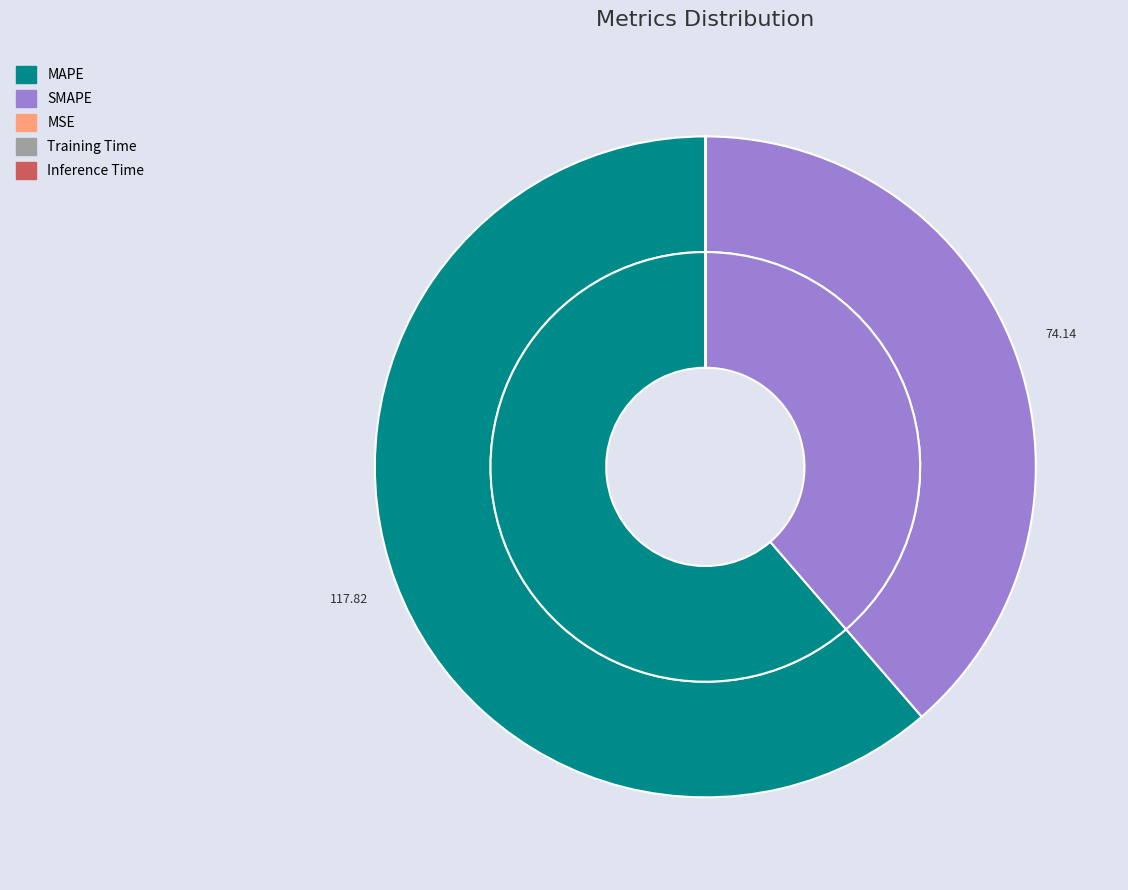

To the nearest percent, what is the difference between the SMAPE and MSE slice percentages?

39%